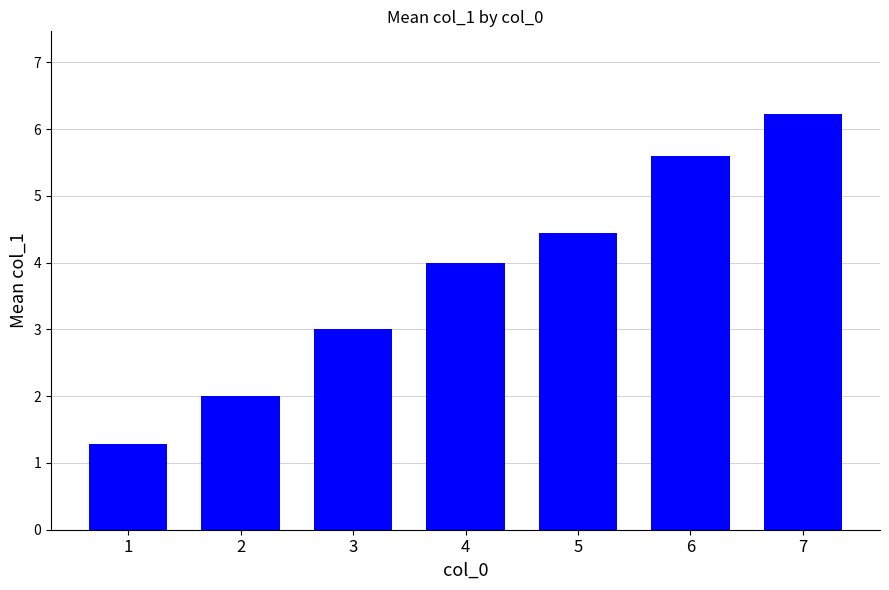

Approximately how many times larger is the value at 5 compared to 3?

1.5